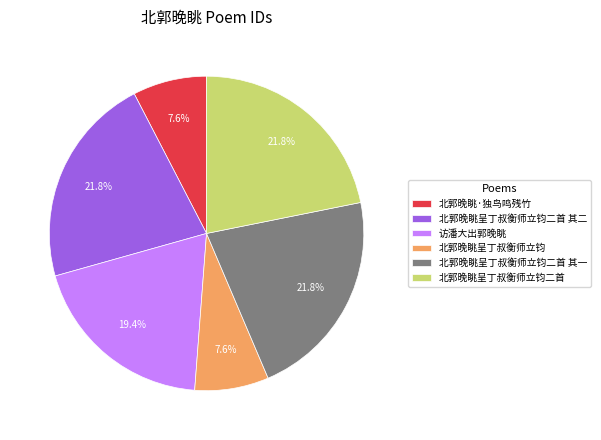

Combined, do 北郭晚眺呈丁叔衡师立钧二首 其二 and 北郭晚眺呈丁叔衡师立钧 account for over 50%?

No